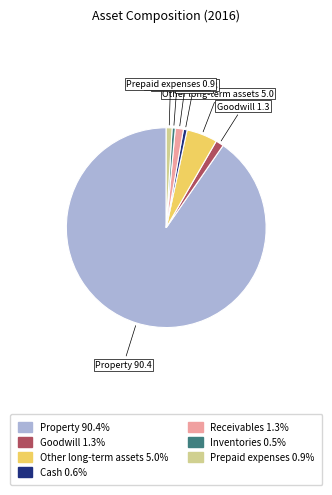

Is the sum of Inventories 0.5% and Property 90.4% greater than half?

Yes